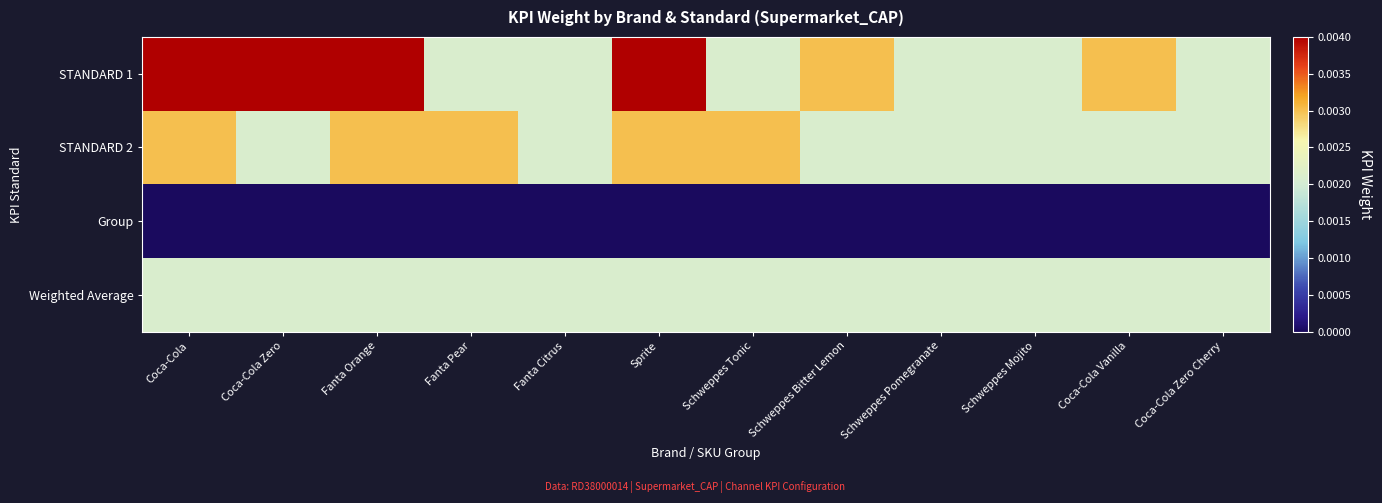

At which category is the sum across all series the highest?

Coca-Cola